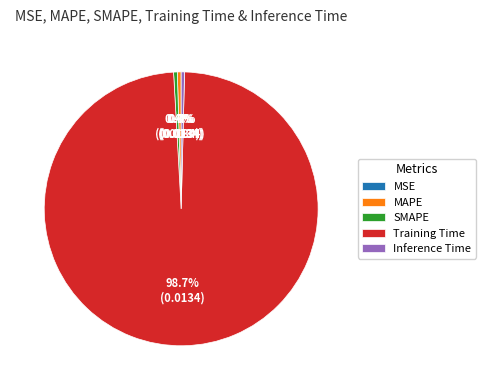

What percentage is the Training Time slice, to the nearest percent?

99%